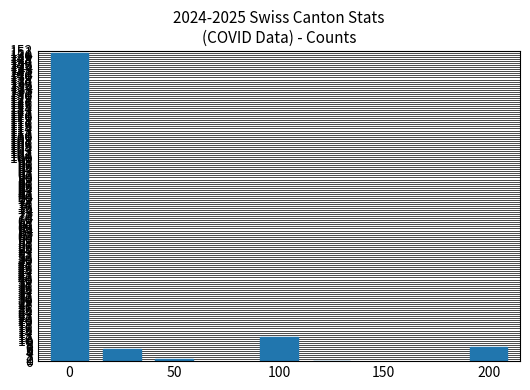

What is the sum of all values?

177